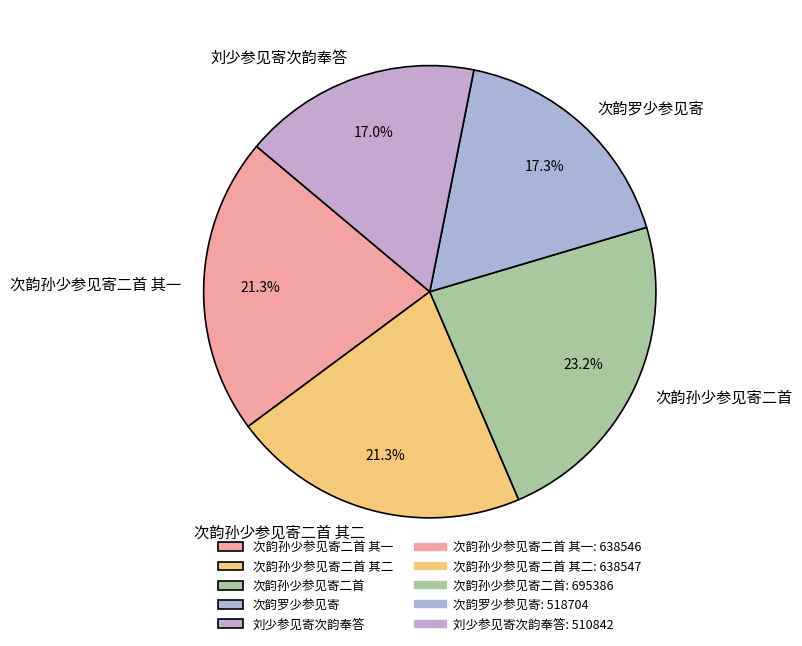

To the nearest percent, what is the combined percentage of 刘少参见寄次韵奉答 and 次韵罗少参见寄?

34%